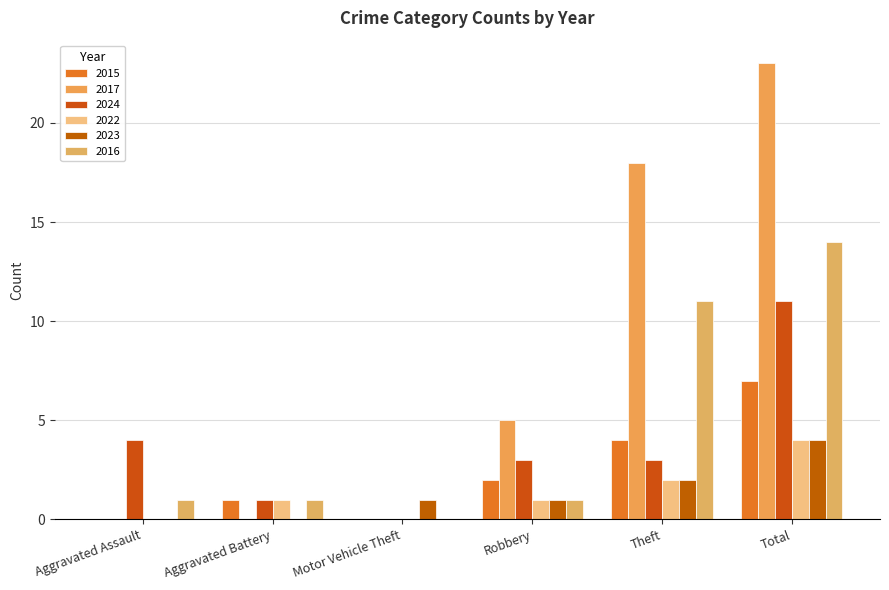

The 2023 series shows 2 at Theft. True or false?

True